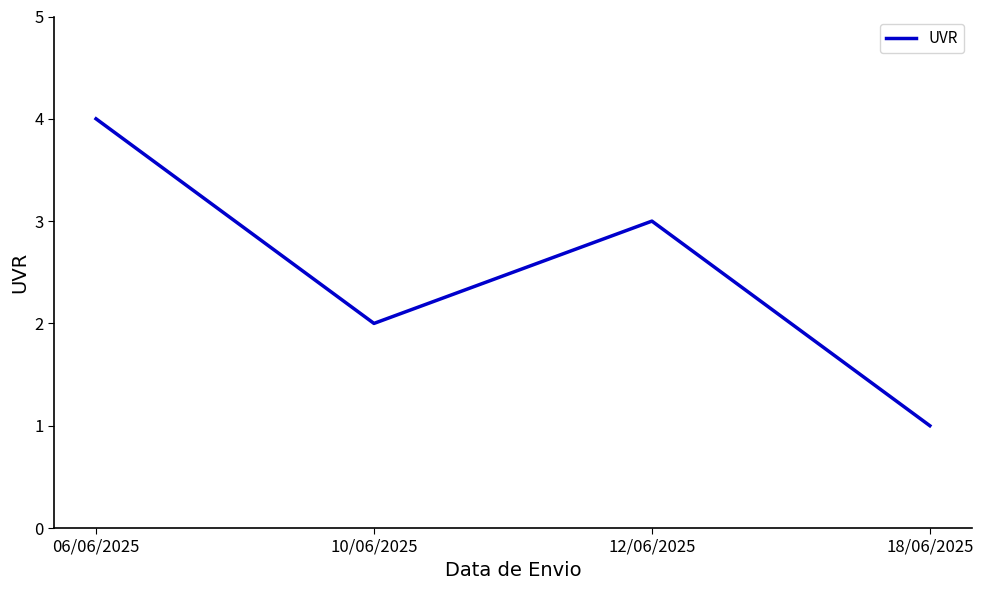

Does the chart have visible grid lines?

No